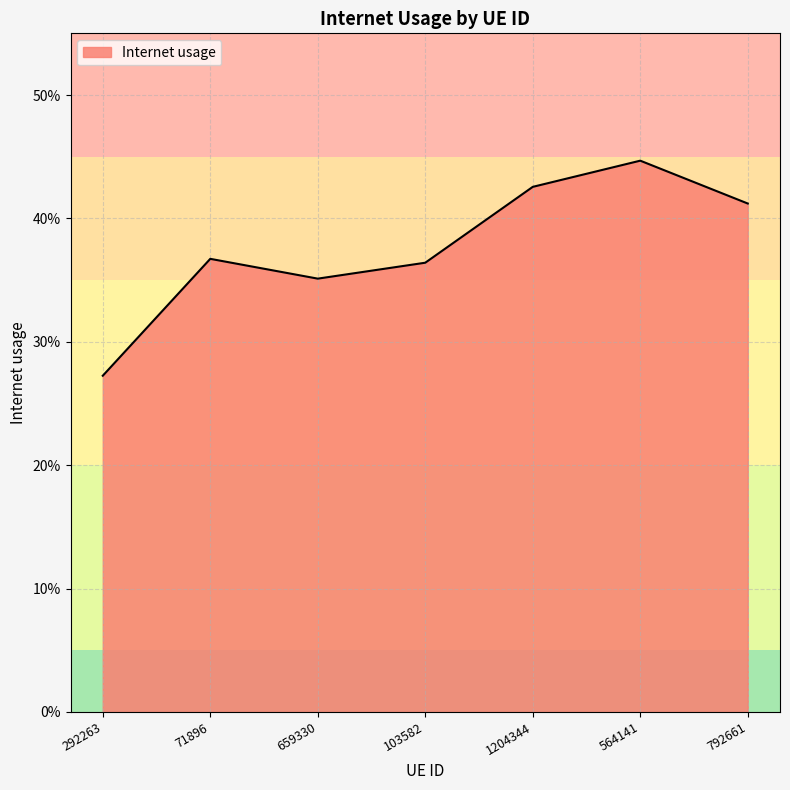

Is it true that the value at 1204344 is 0.6?

False